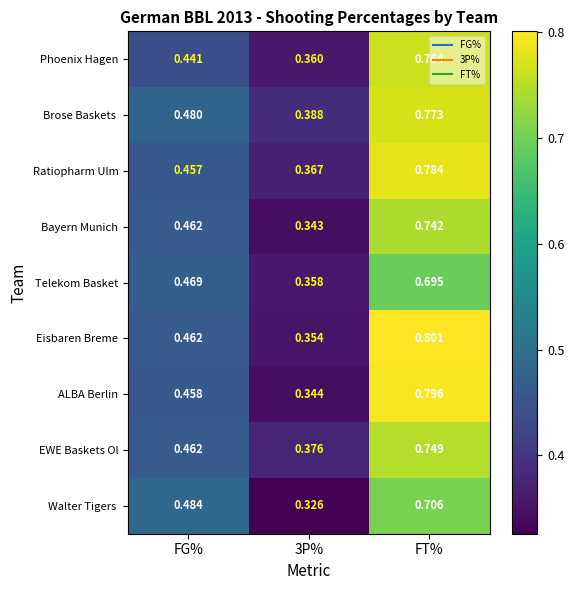

What is the difference between the highest and lowest values at FT%?

0.1